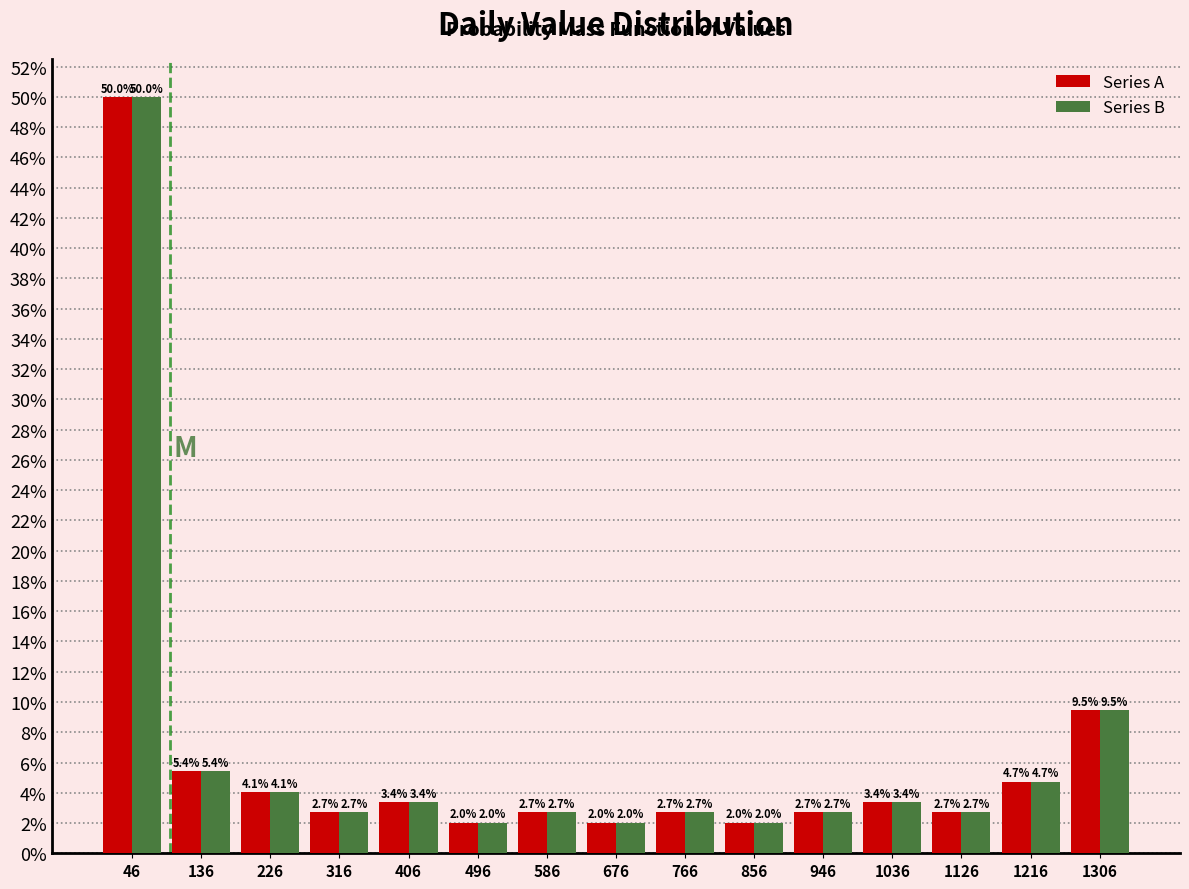

Reading left to right, list every range on the x-axis with the height of the bar of each series over it. The bar edges are not printed on the chart, so give them approximately, as read against the axis.

1 to 91: Series A=50.0	Series B=50.0
91 to 181: Series A=5.4	Series B=5.4
181 to 271: Series A=4.1	Series B=4.1
271 to 361: Series A=2.7	Series B=2.7
361 to 451: Series A=3.4	Series B=3.4
451 to 541: Series A=2.0	Series B=2.0
541 to 631: Series A=2.7	Series B=2.7
631 to 721: Series A=2.0	Series B=2.0
721 to 811: Series A=2.7	Series B=2.7
811 to 901: Series A=2.0	Series B=2.0
901 to 991: Series A=2.7	Series B=2.7
991 to 1081: Series A=3.4	Series B=3.4
1081 to 1171: Series A=2.7	Series B=2.7
1171 to 1261: Series A=4.7	Series B=4.7
1261 to 1351: Series A=9.5	Series B=9.5